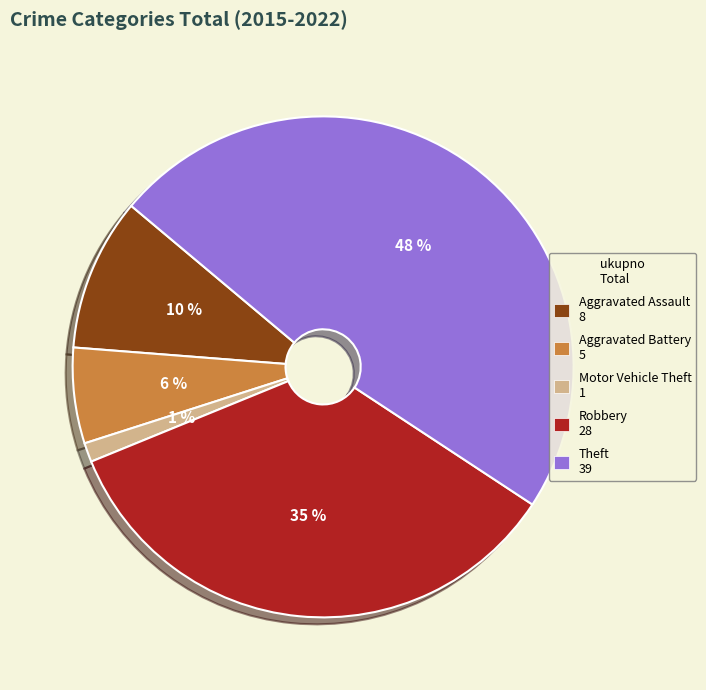

Is it true that Motor Vehicle Theft is 11% of the pie?

False